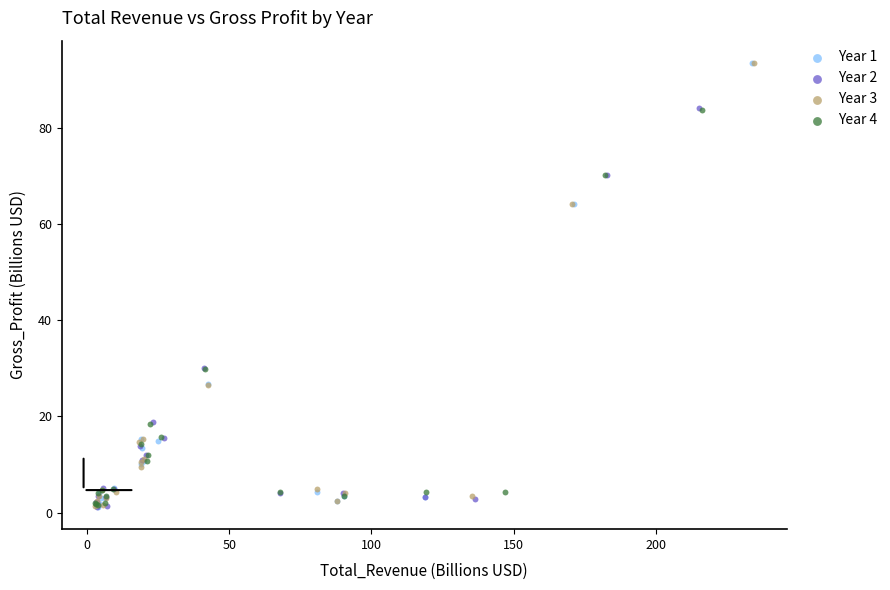

What are all the series names shown in the legend?

Year 1, Year 2, Year 3, Year 4